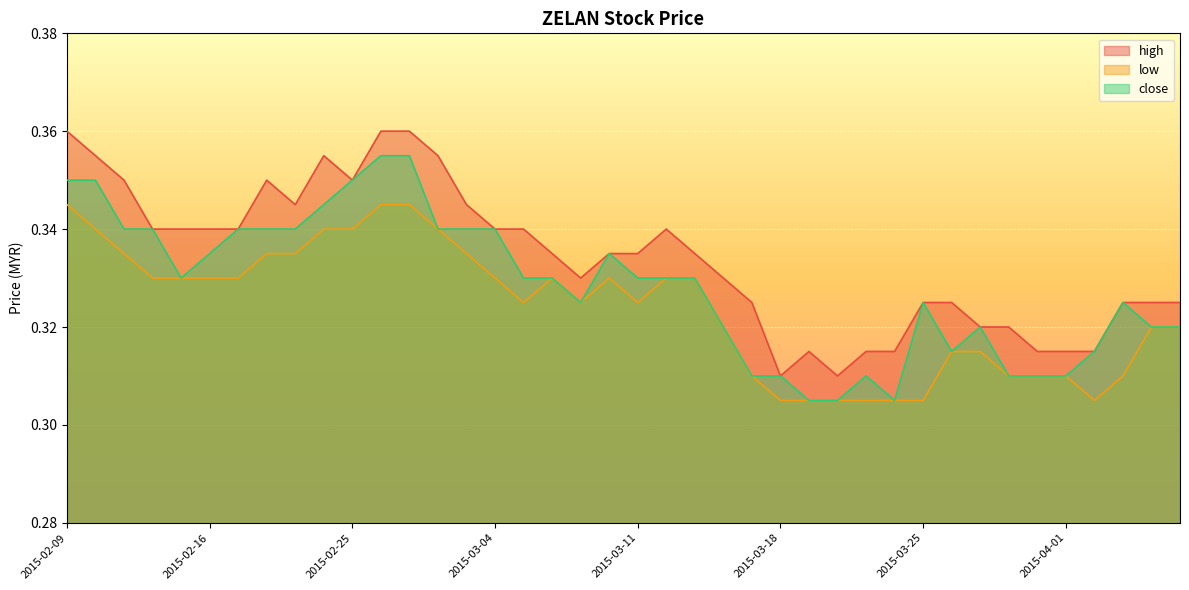

Is it true that low equals 0.5 at 2015-02-10?

False